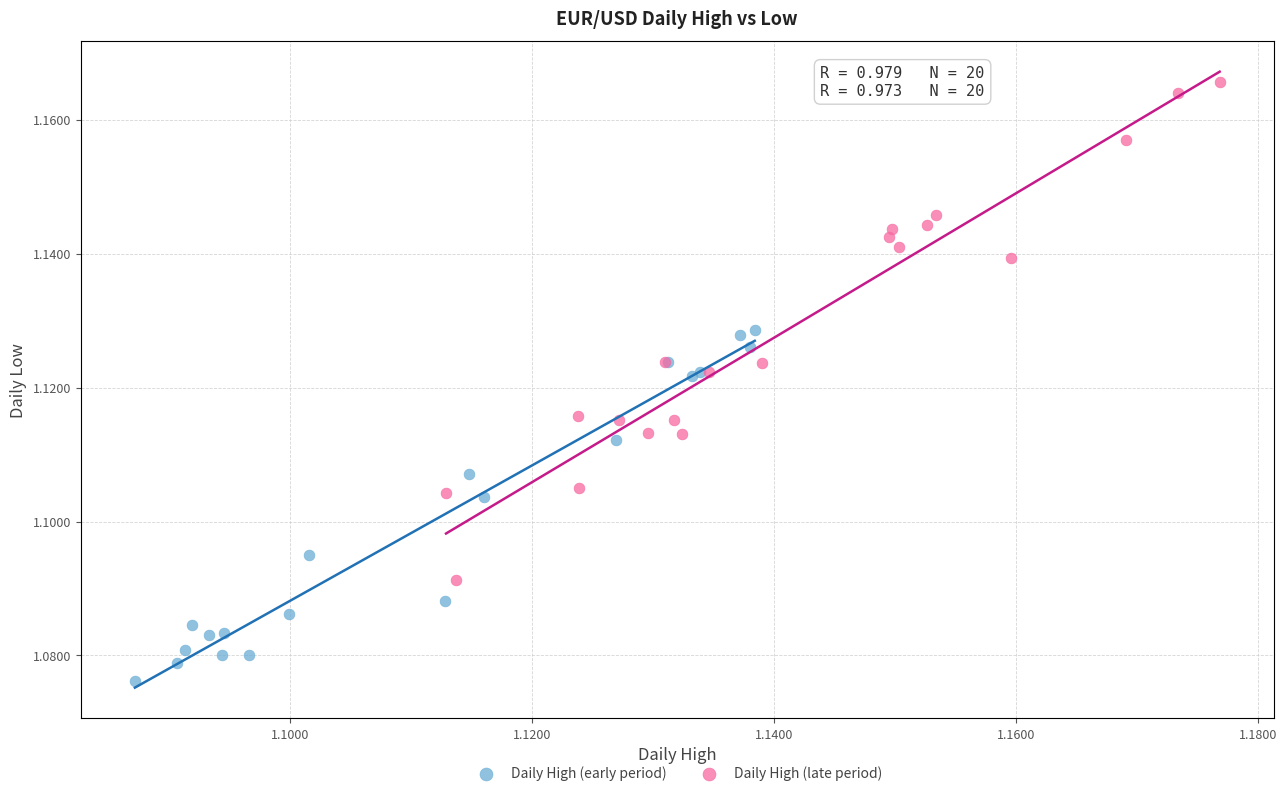

Which series reaches the minimum Y coordinate?

Daily High (early period)